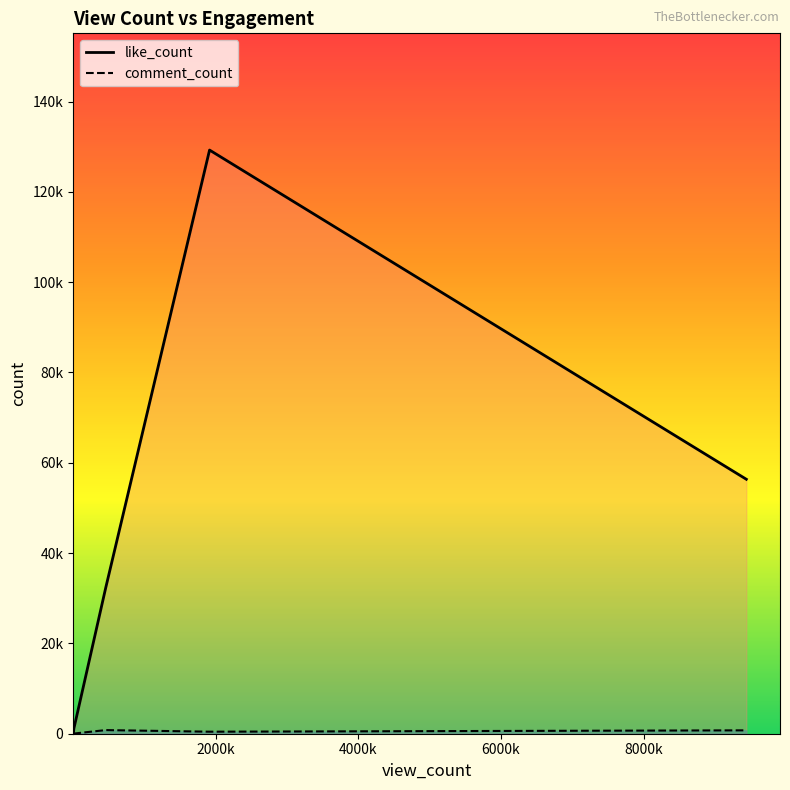

Is the value of comment_count at K9mNU4aSCjU greater than the value of like_count at lGd_IL_MOn4?

No